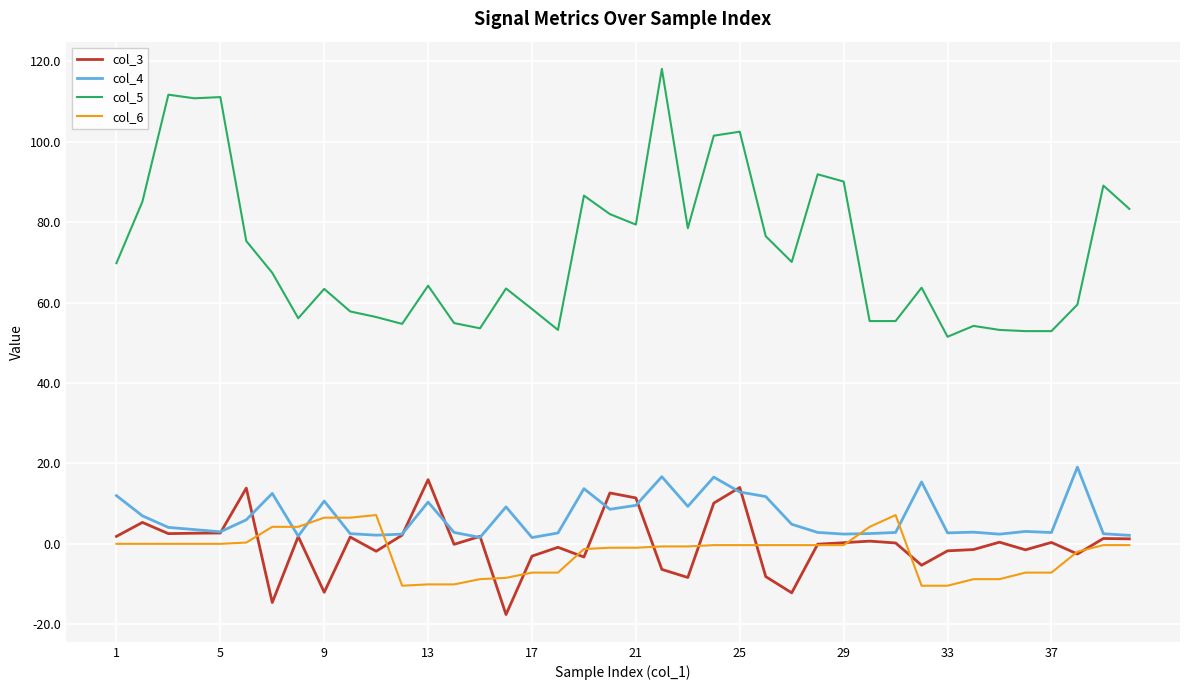

True or false: col_4 and col_5 intersect in this chart.

False